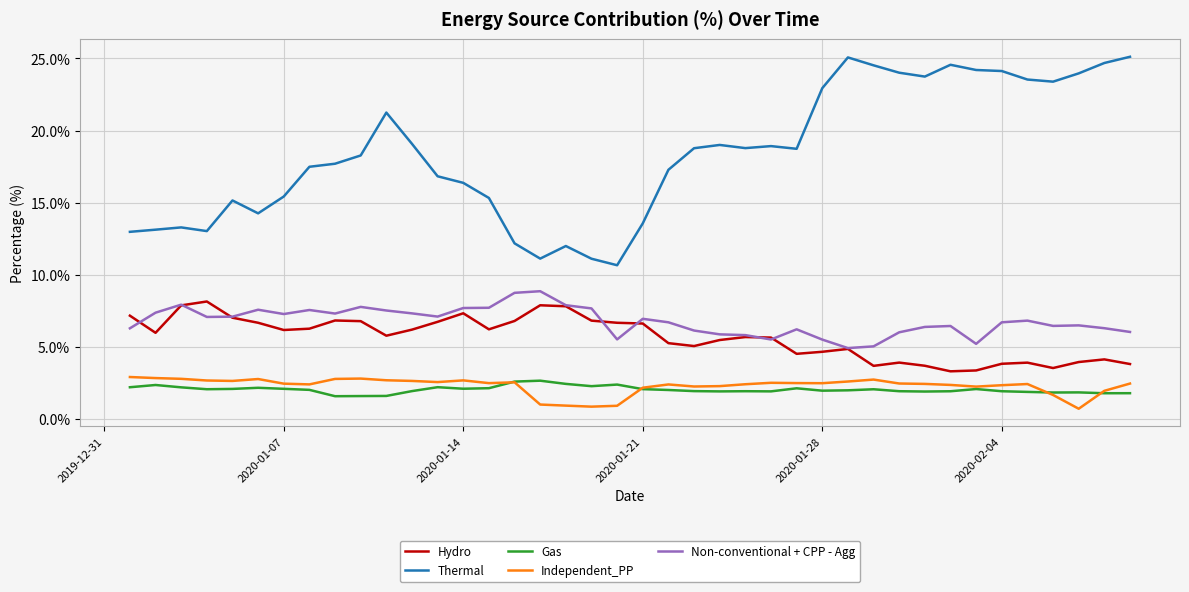

True or false: Gas and Non-conventional + CPP - Agg cross at least once.

False